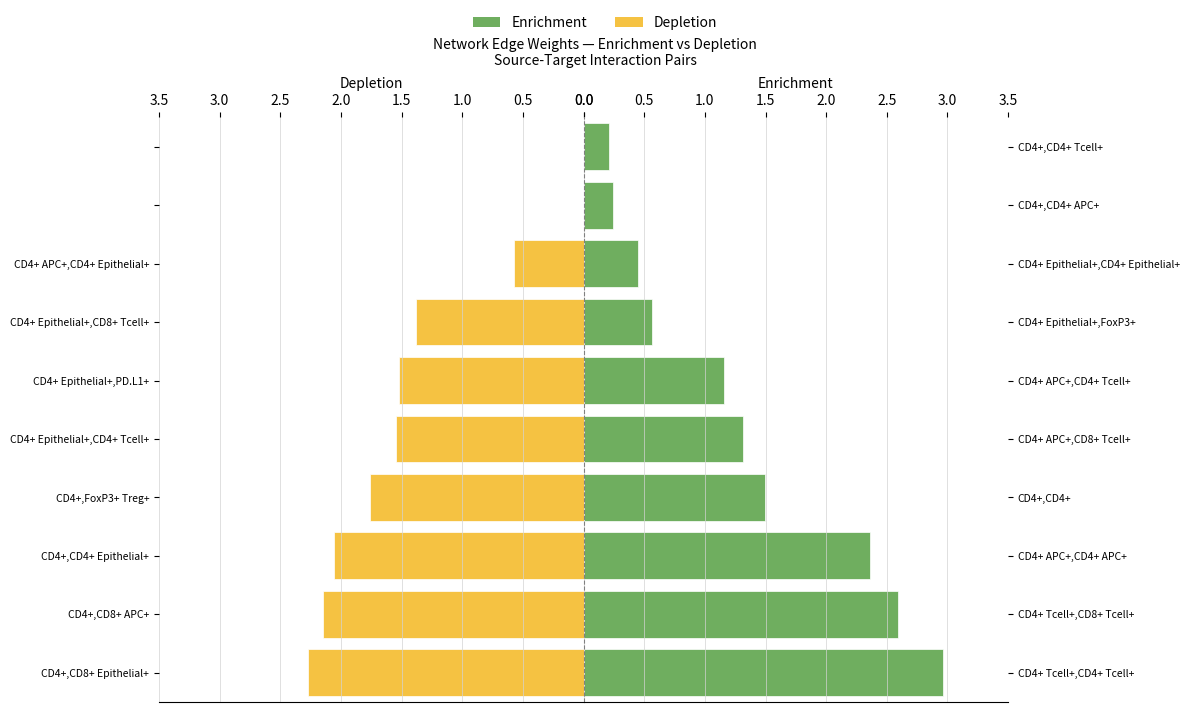

Reading left to right, what are all the values shown in this chart?

Depletion: 2.3	2.2	2.1	1.8	1.5	1.5	1.4	0.6	0.0	0.0
Enrichment: 3.0	2.6	2.4	1.5	1.3	1.2	0.6	0.5	0.2	0.2